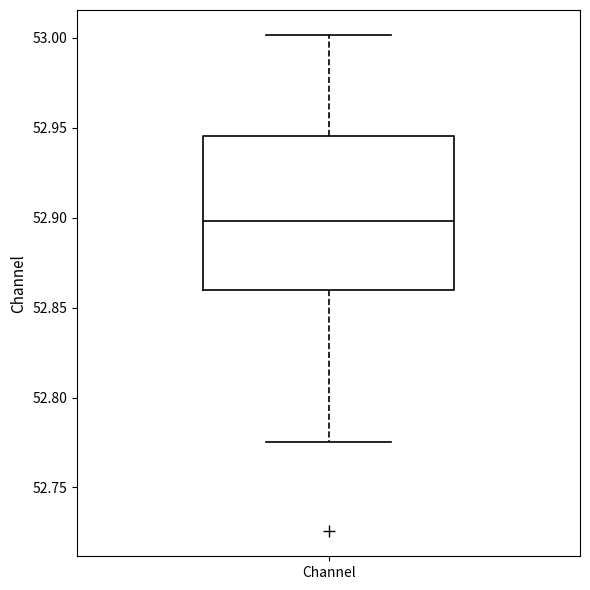

Where is the upper edge of the box for Channel on the y-axis? The values are not printed on the chart, so give them approximately, as read against the axis.

52.945